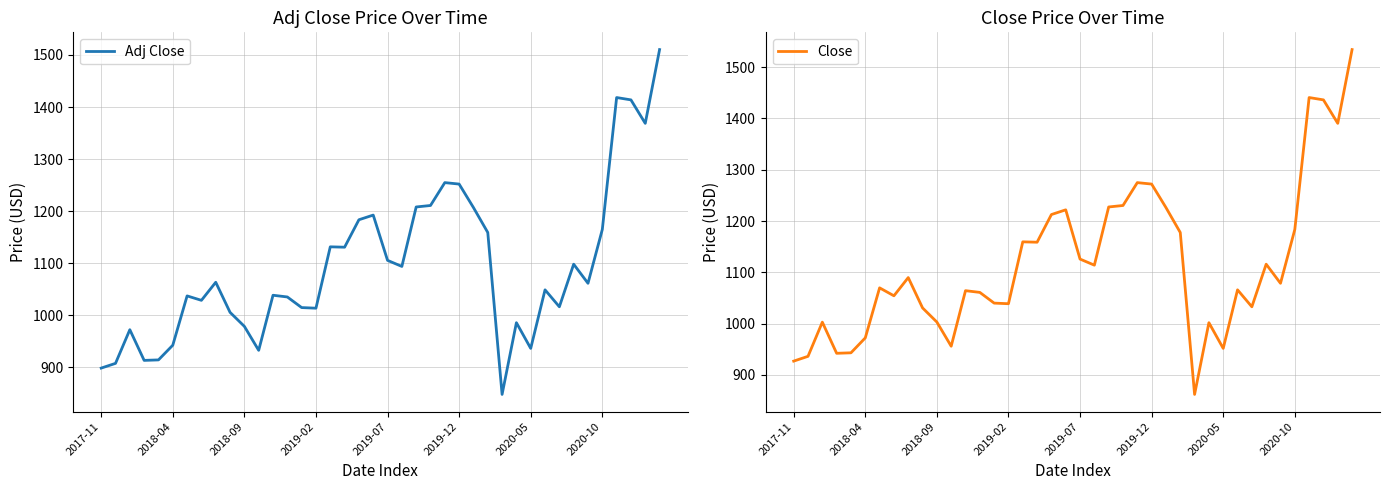

Rank the series at 32 from lowest to highest value.

Adj Close, Close